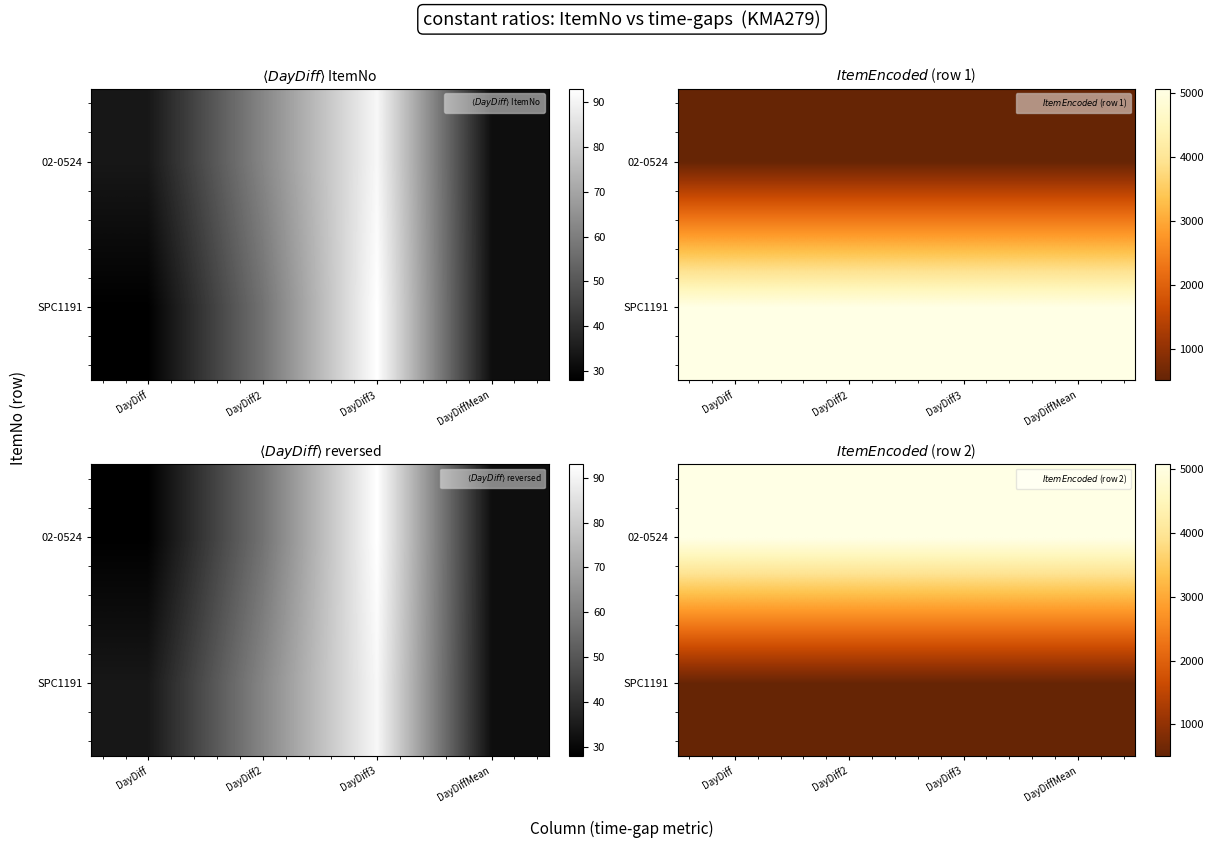

What is the sum of all SPC1191 values?

2044